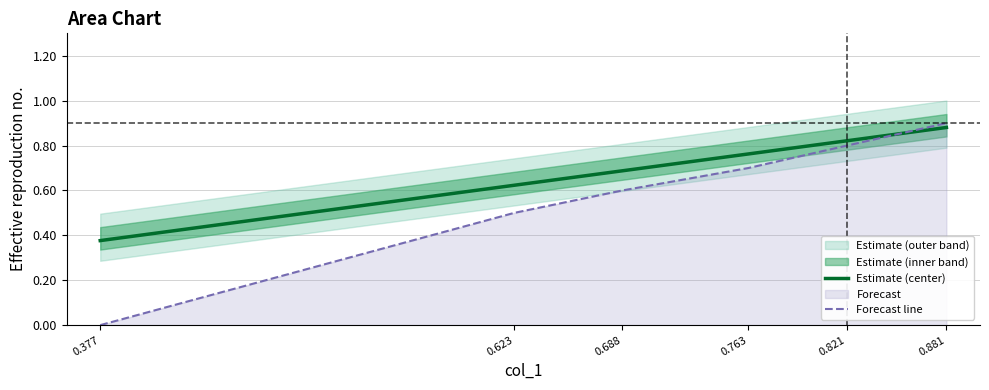

What is the average value of the Forecast line series?

0.6